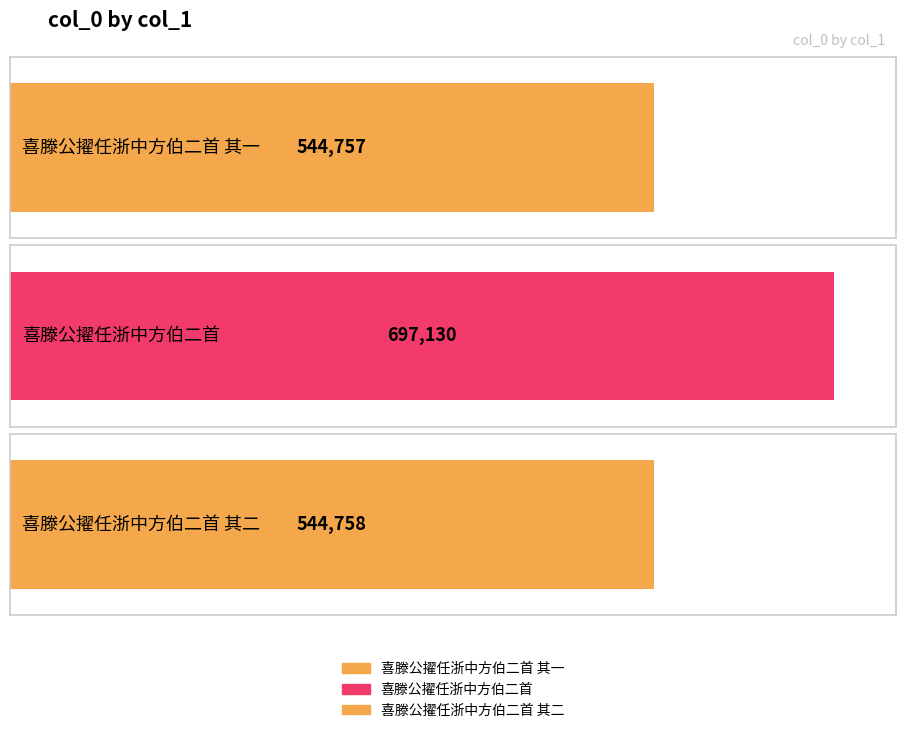

Reading right to left, extract all data points from this chart.

喜滕公擢任浙中方伯二首 其二=544758	喜滕公擢任浙中方伯二首=697130	喜滕公擢任浙中方伯二首 其一=544757